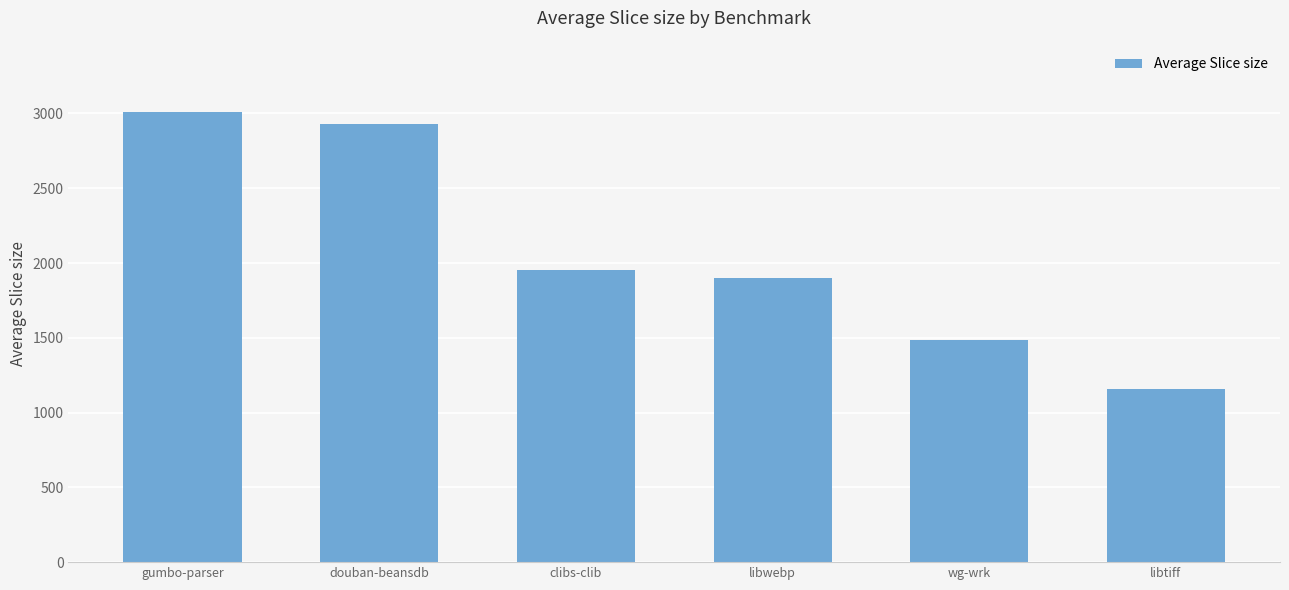

What is the change in value from libwebp to wg-wrk?

-414.0